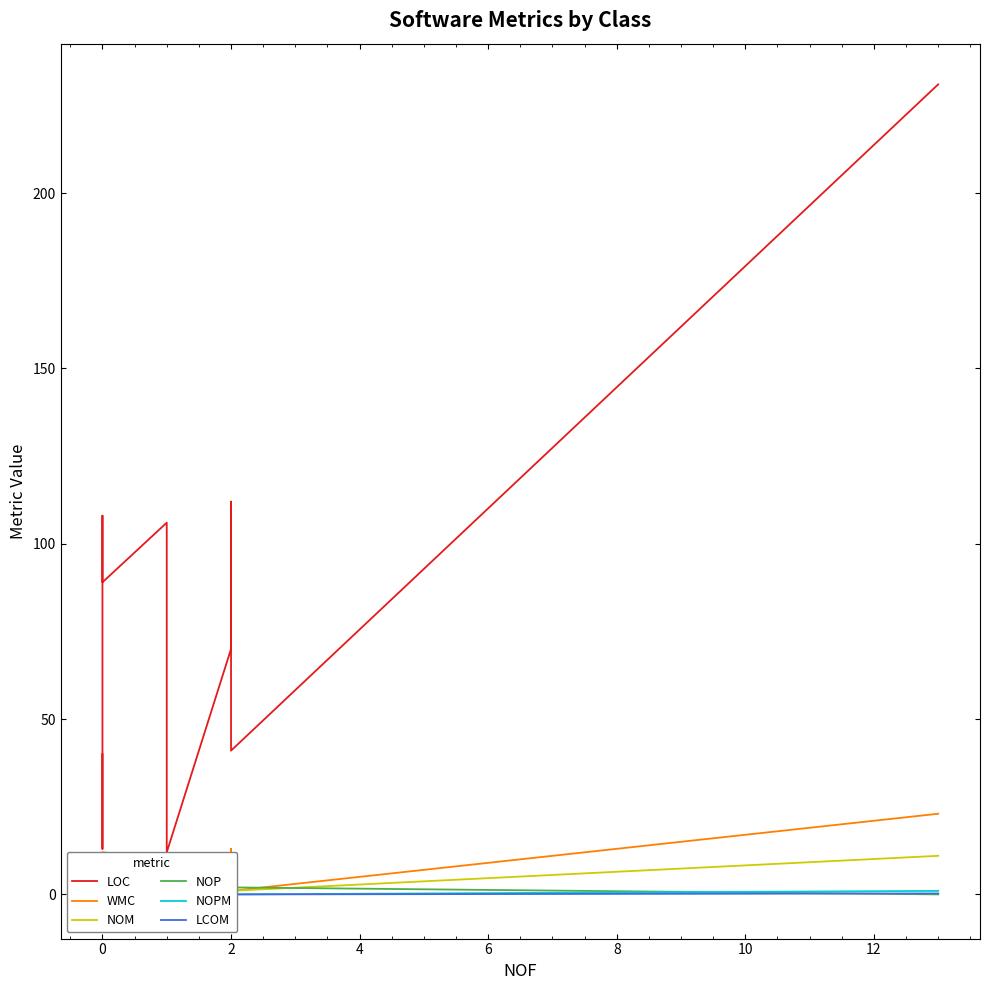

At how many categories does at least one series exceed 221?

1